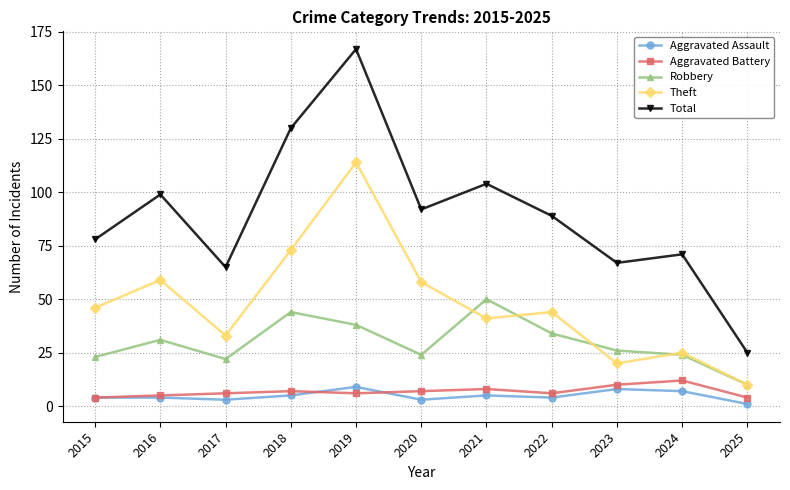

Which label corresponds to the smallest value in the chart?

2025